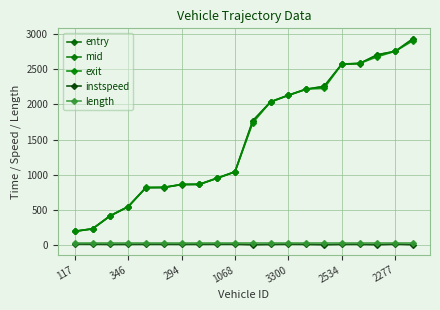

What is the minimum value shown in the chart?

5.0